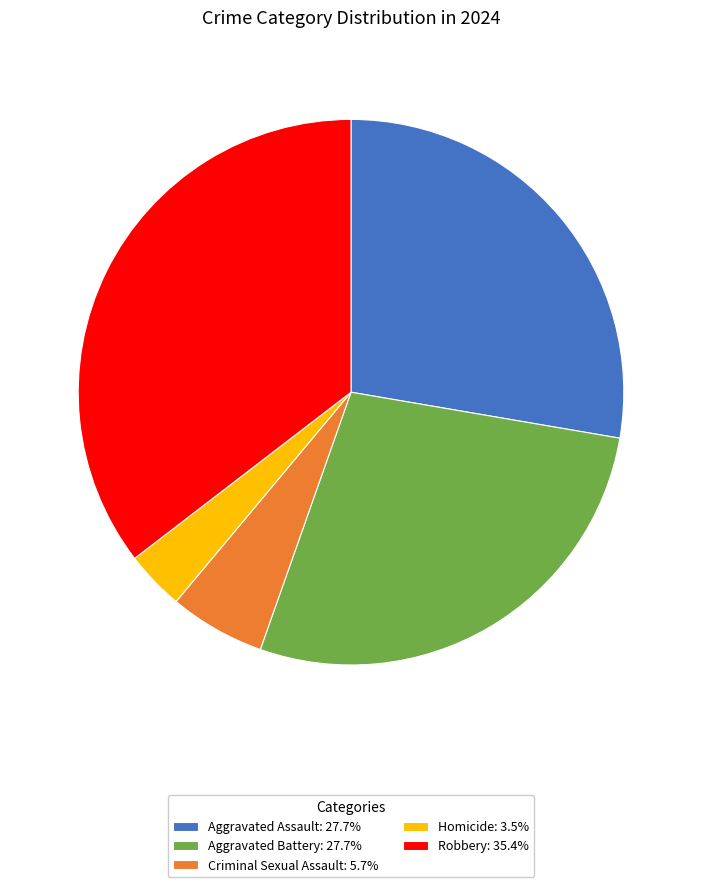

Which category has the biggest portion of the pie?

Robbery